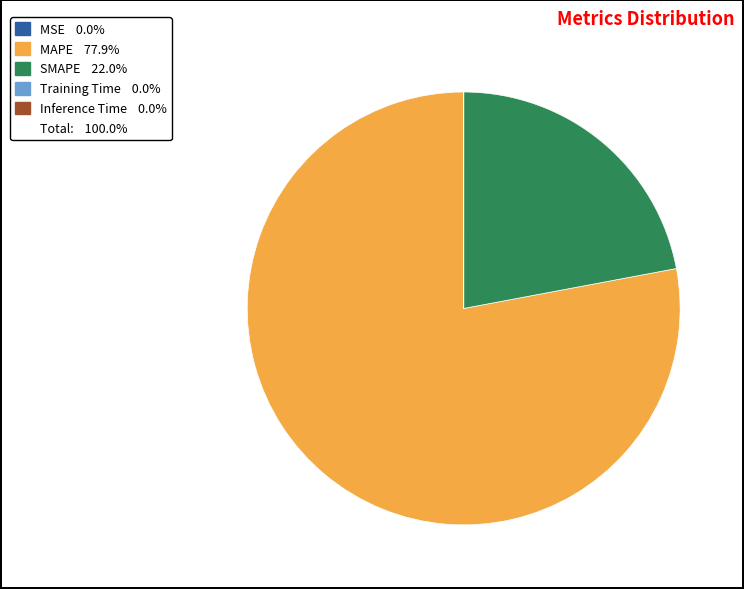

Is there a majority slice in this chart?

Yes